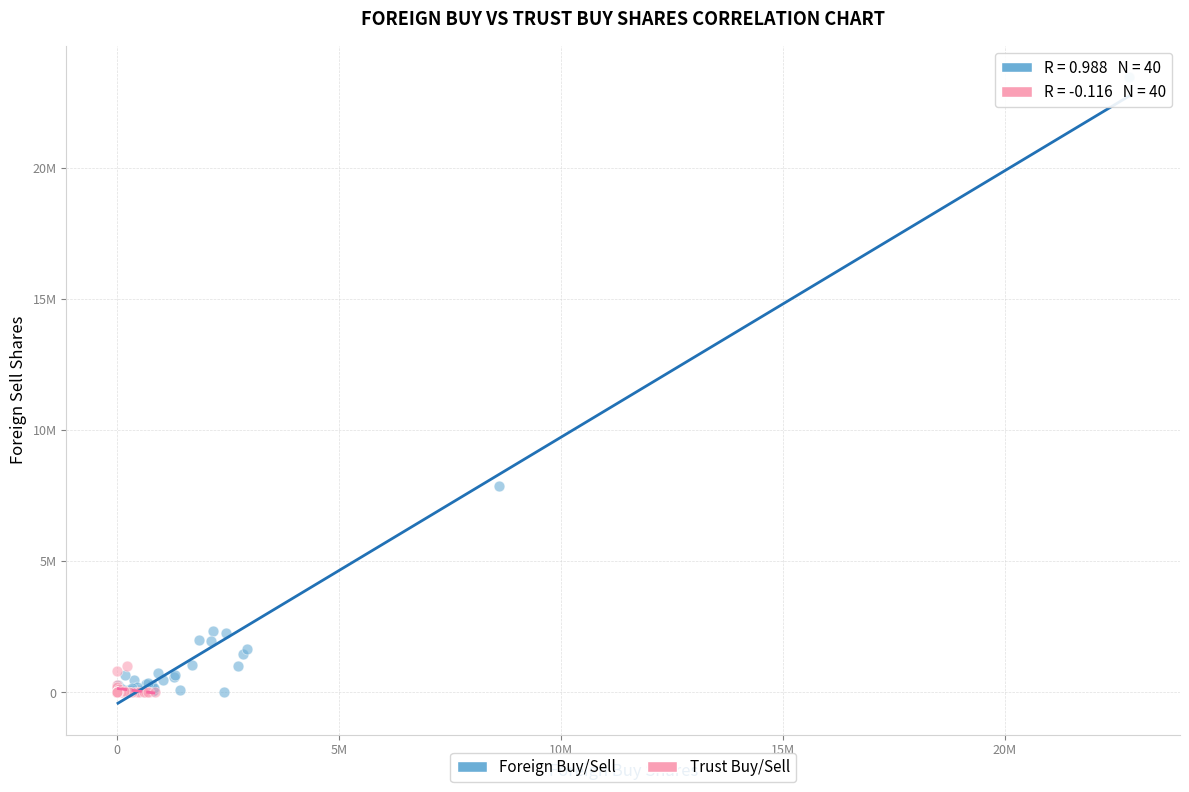

What are all the series names shown in the legend?

Foreign Buy/Sell, Trust Buy/Sell